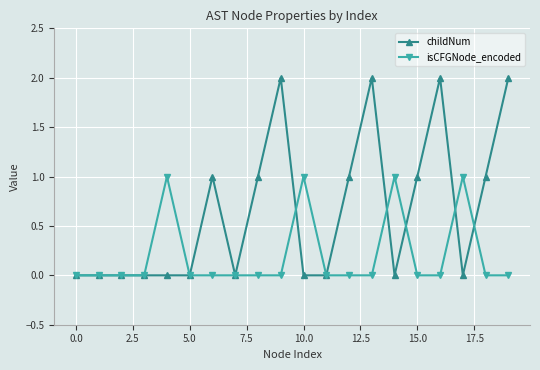

Which series has the largest total across all categories?

childNum